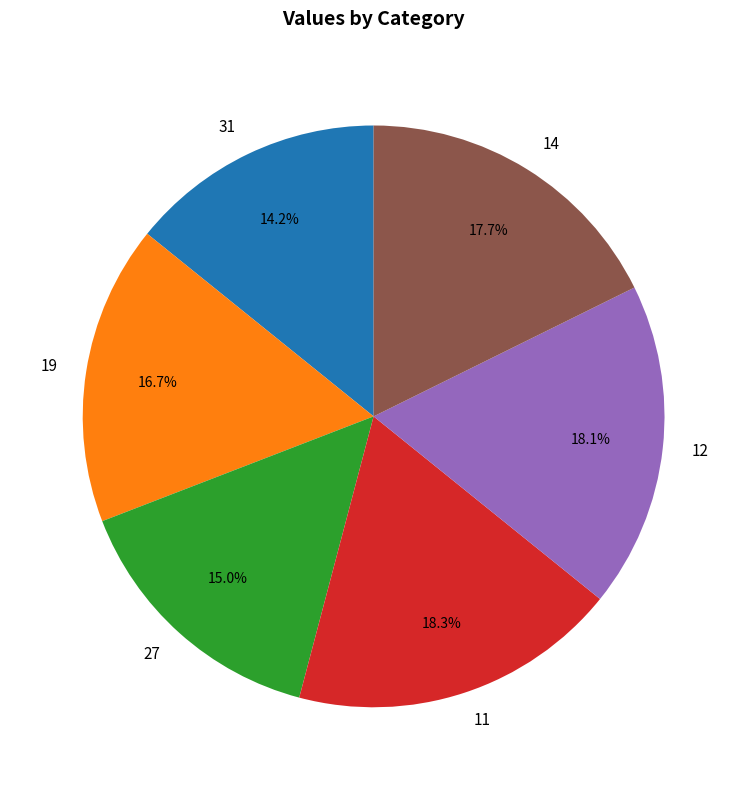

Between 31 and 27, which is larger?

27